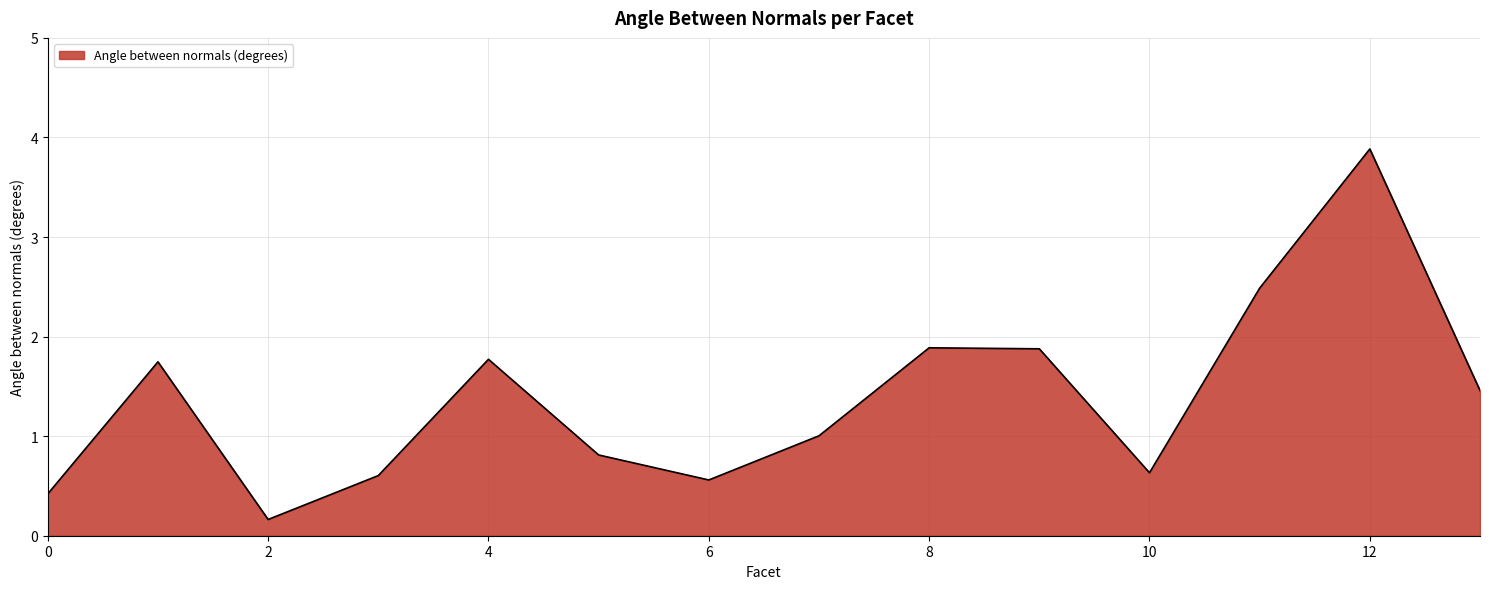

What is the difference between the maximum and minimum values?

3.7